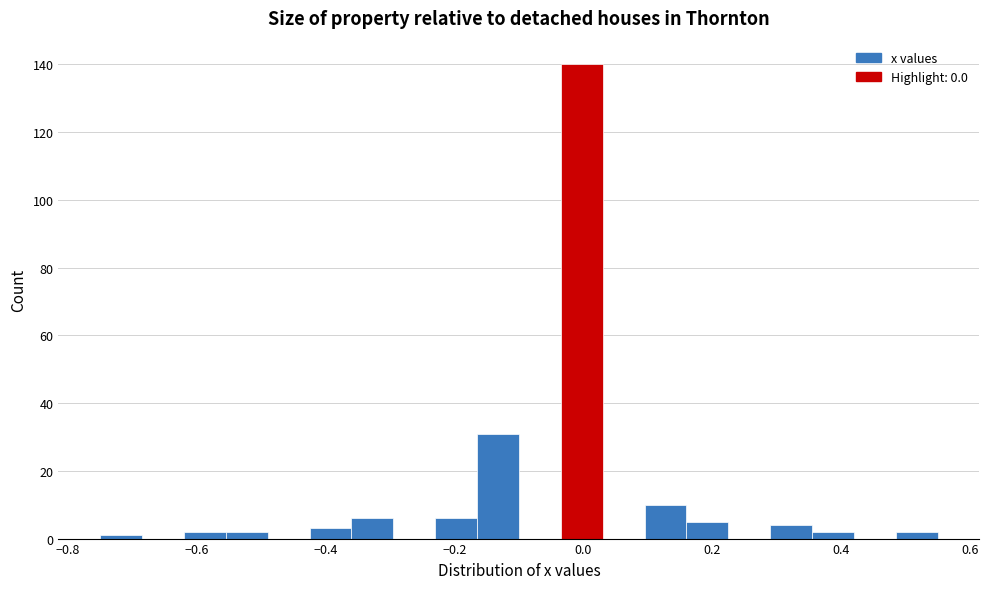

Read against the x-axis, roughly where is the centre of the tallest bar?

0.00